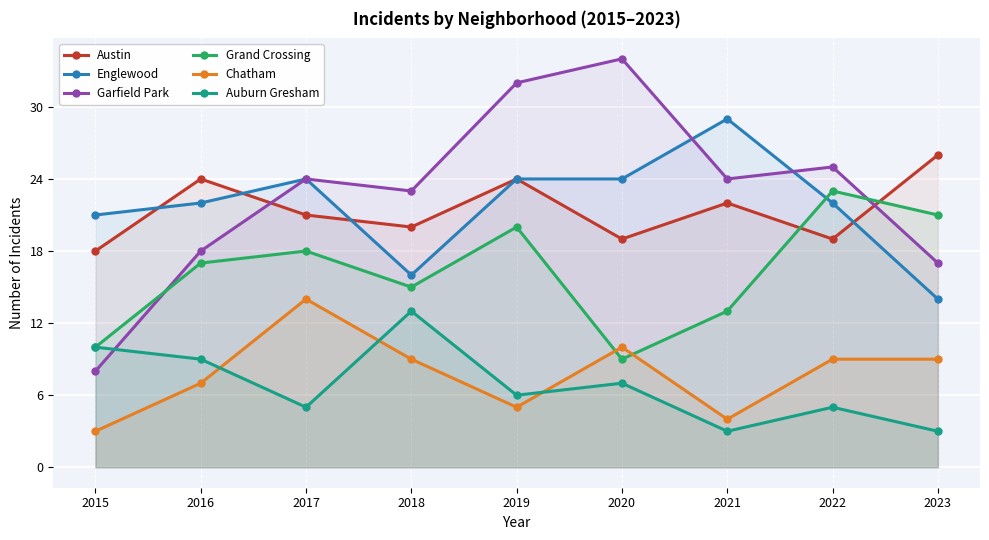

What is the value of the Garfield Park point at the 2nd from the left?

18